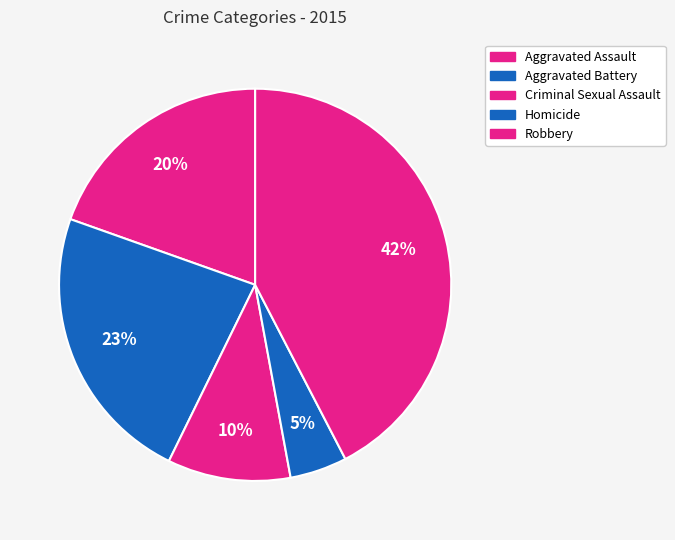

What is the total percentage of Aggravated Battery and Robbery?

65.6%